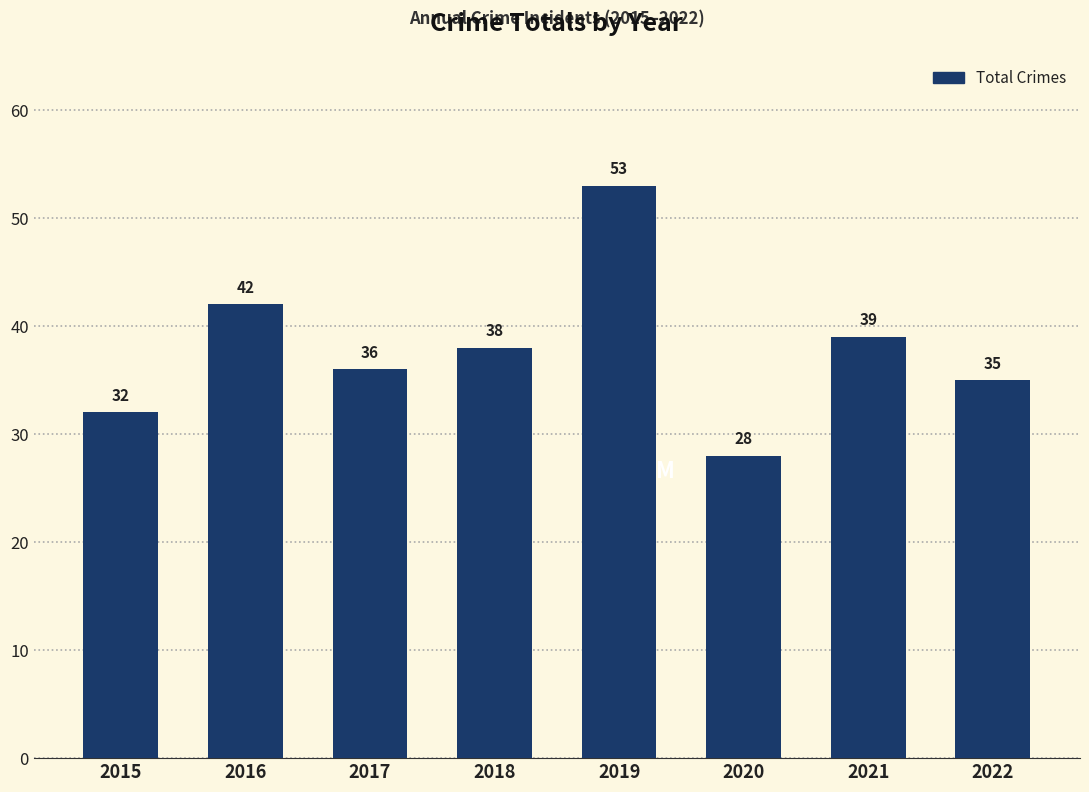

What is the ratio of the value at 2016 to the value at 2015?

1.3